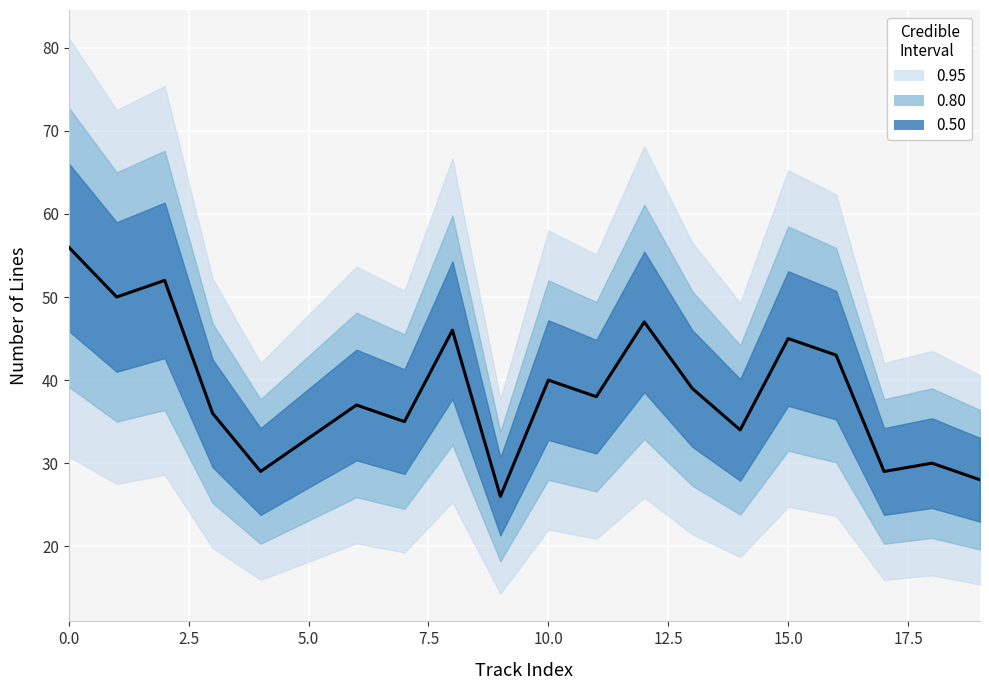

How many data points does each series have?

20